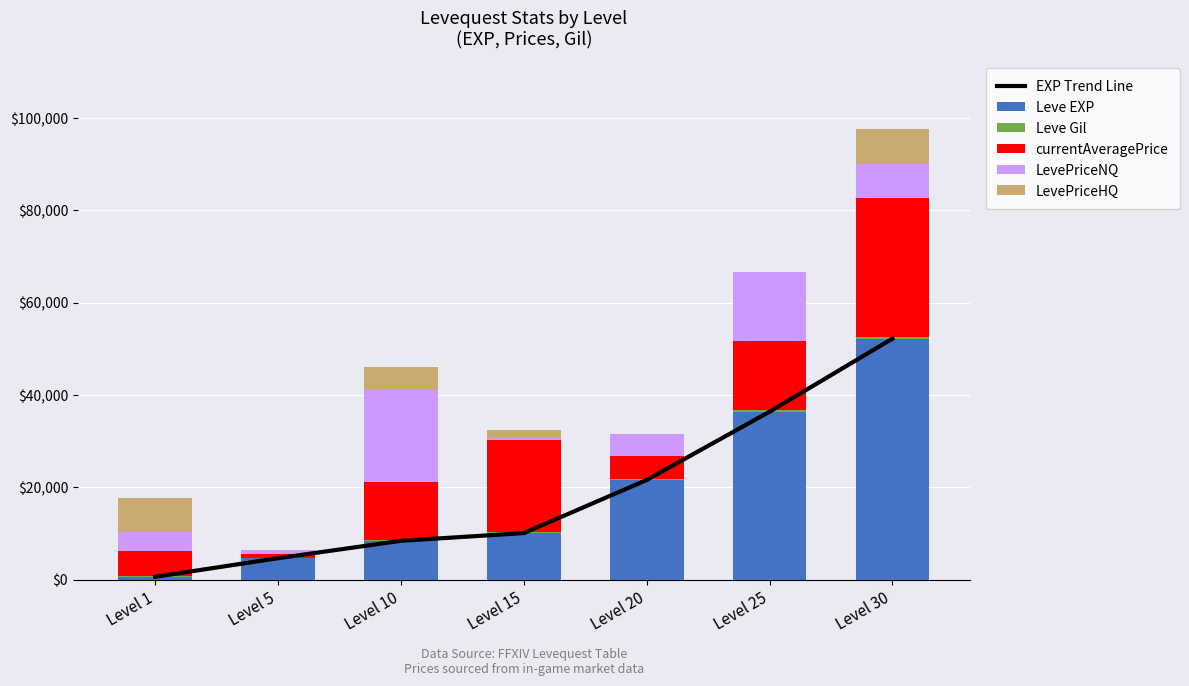

What is the approximate value of currentAveragePrice at Level 20?

4850